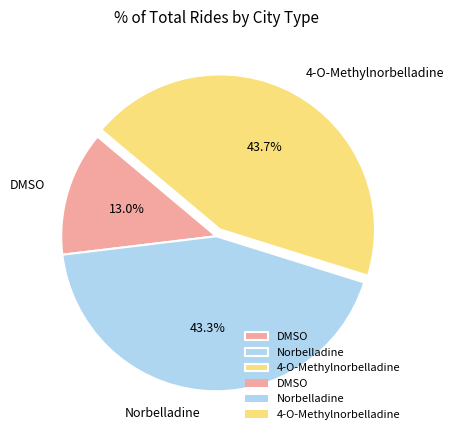

To the nearest percent, what is the difference between the largest and smallest slice percentages?

31%